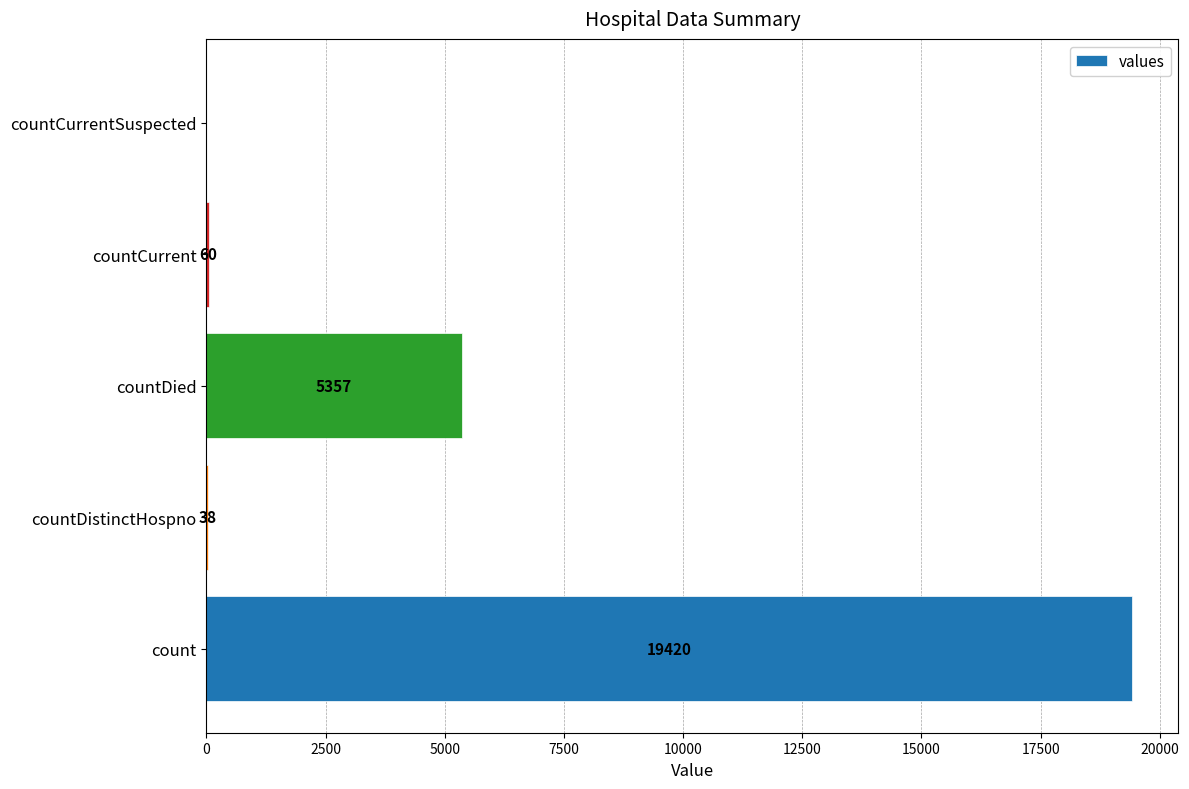

The value at countDied is 8188. True or false?

False